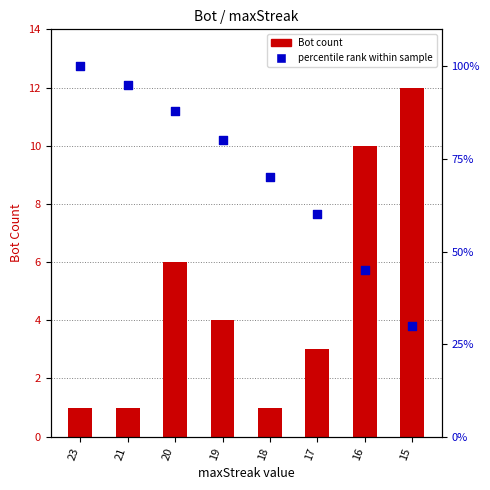

Which series has the largest total across all categories?

percentile rank within sample